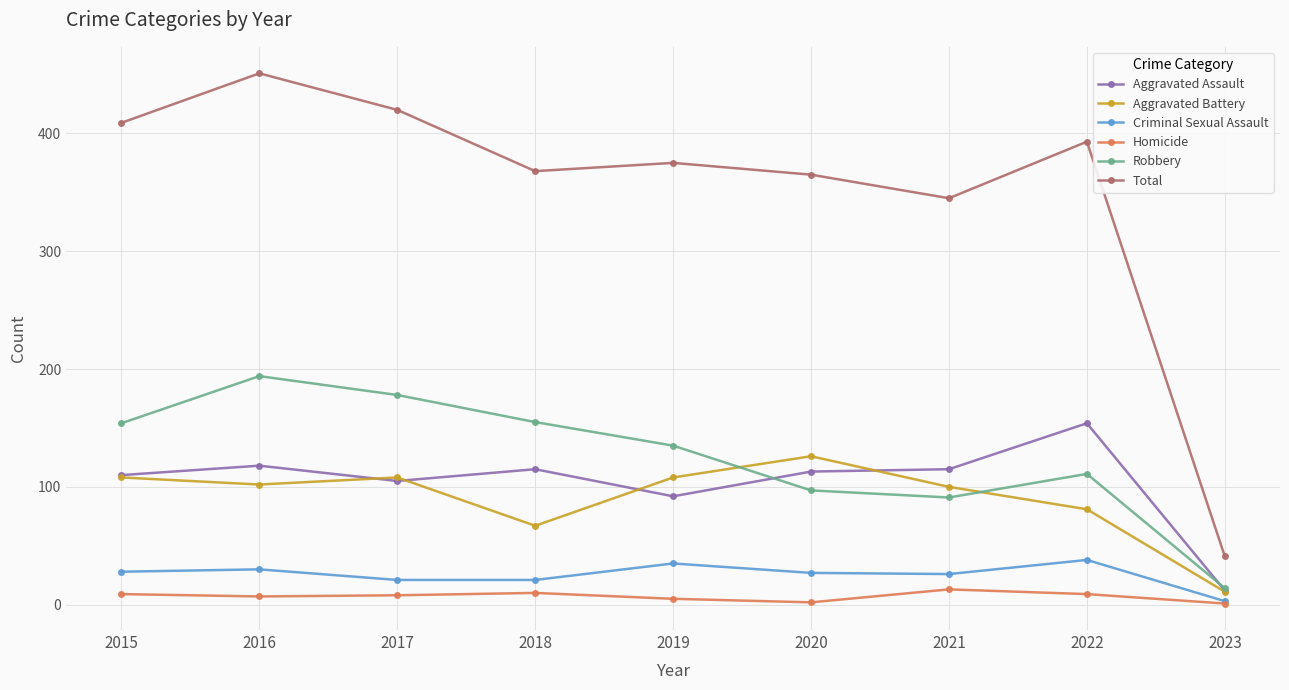

What is the difference between the second highest and second lowest values in the Aggravated Assault series?

26